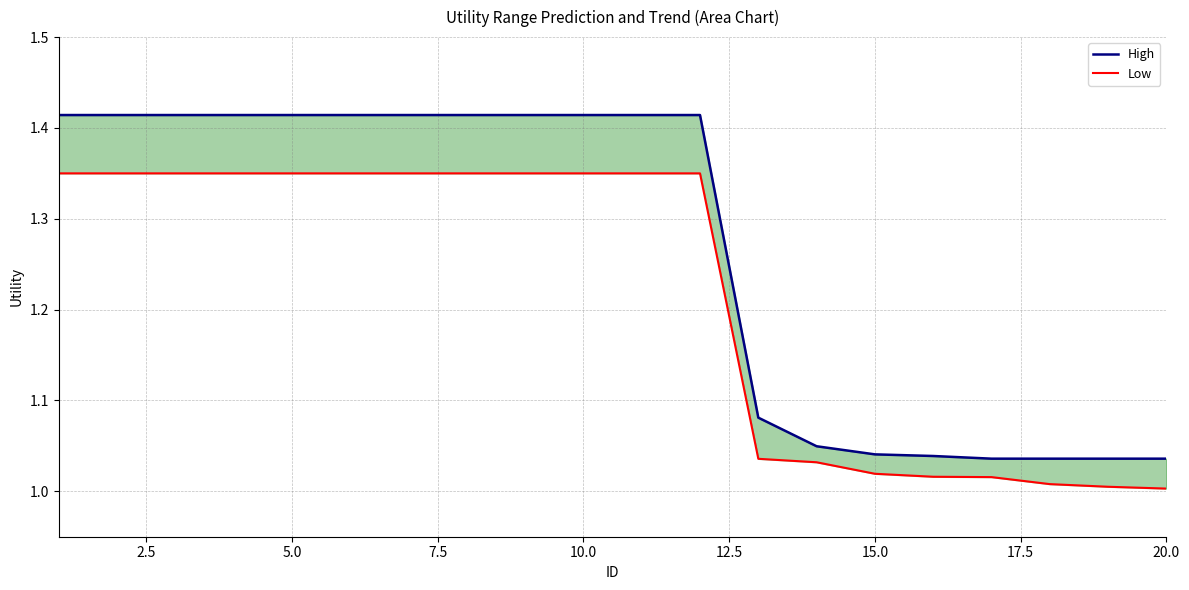

List the series in order of their peak value, lowest first.

Low, High